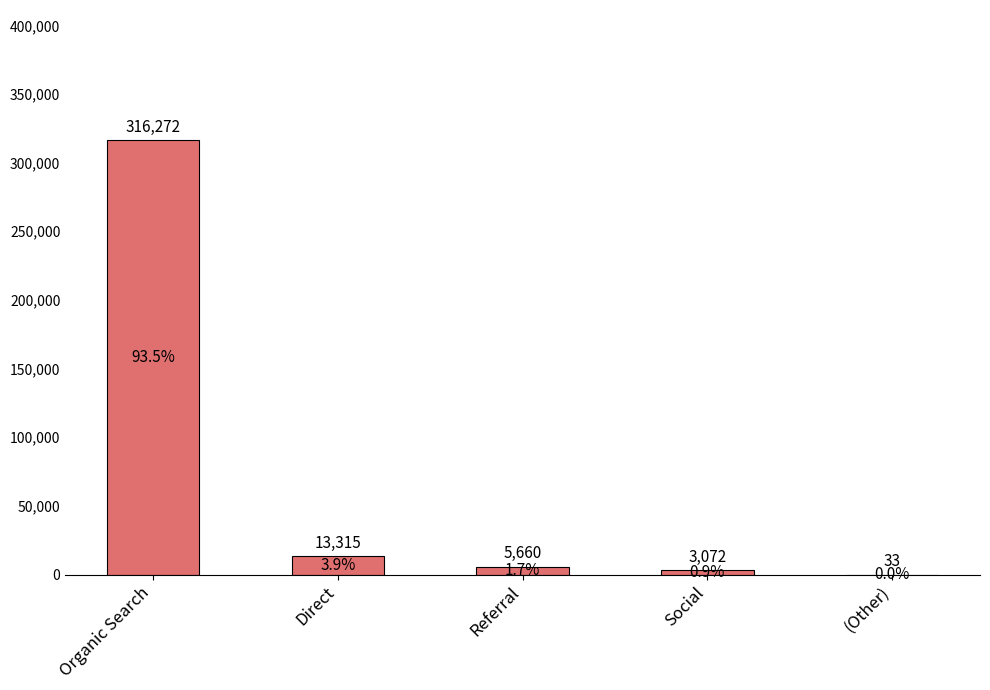

What is the maximum value shown in the chart?

316272